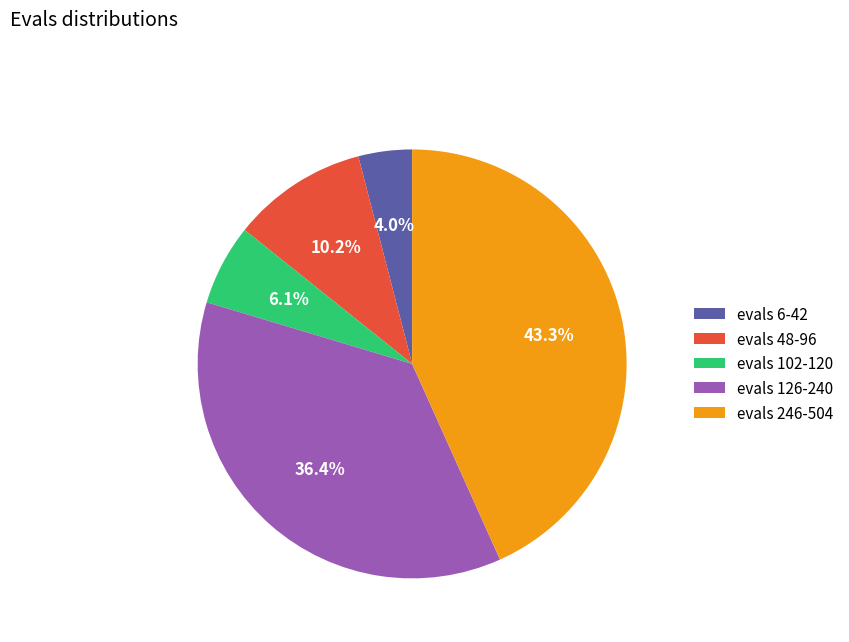

How much of the chart is everything except evals 126-240?

63.6%